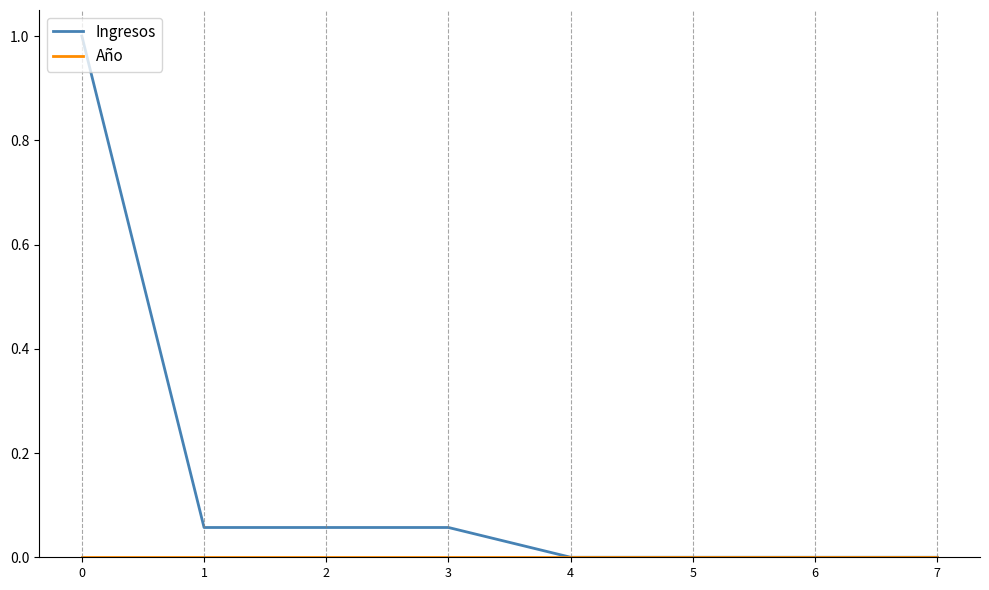

Which series has the widest spread of values?

Ingresos